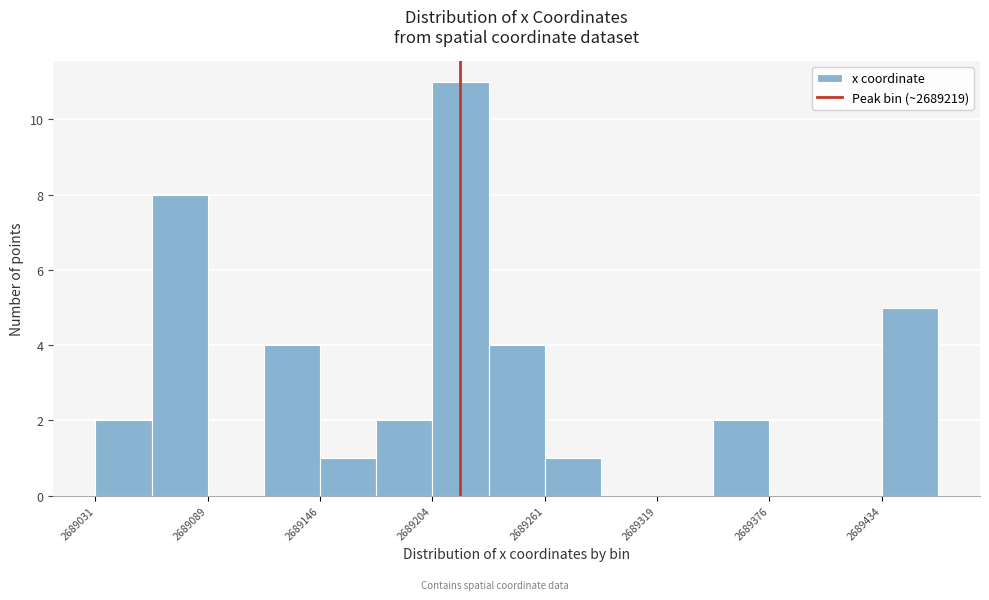

Around what value on the x-axis is the tallest bar? Give the approximate position of its centre, as read against the axis.

2689220